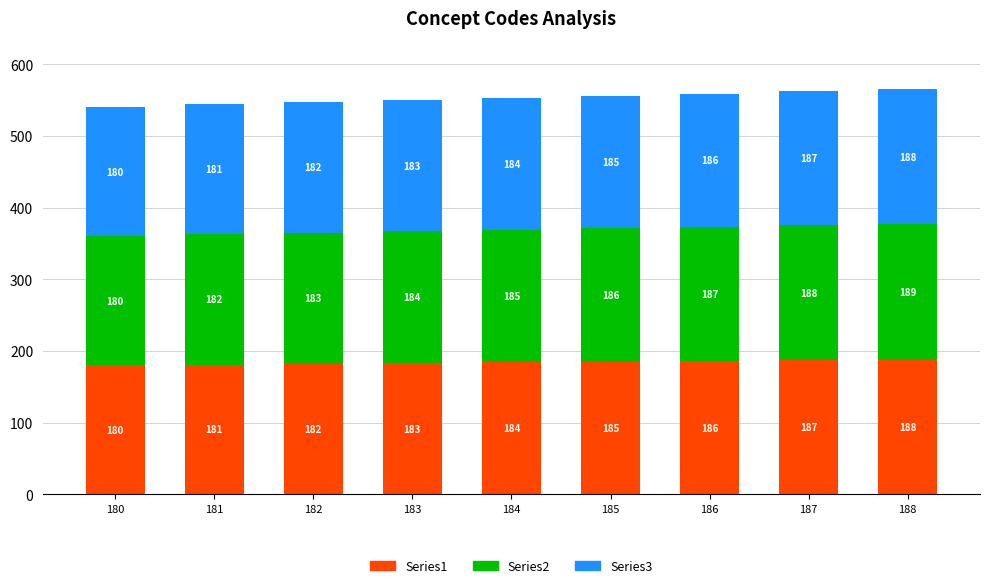

At which category is the sum across all series the highest?

188